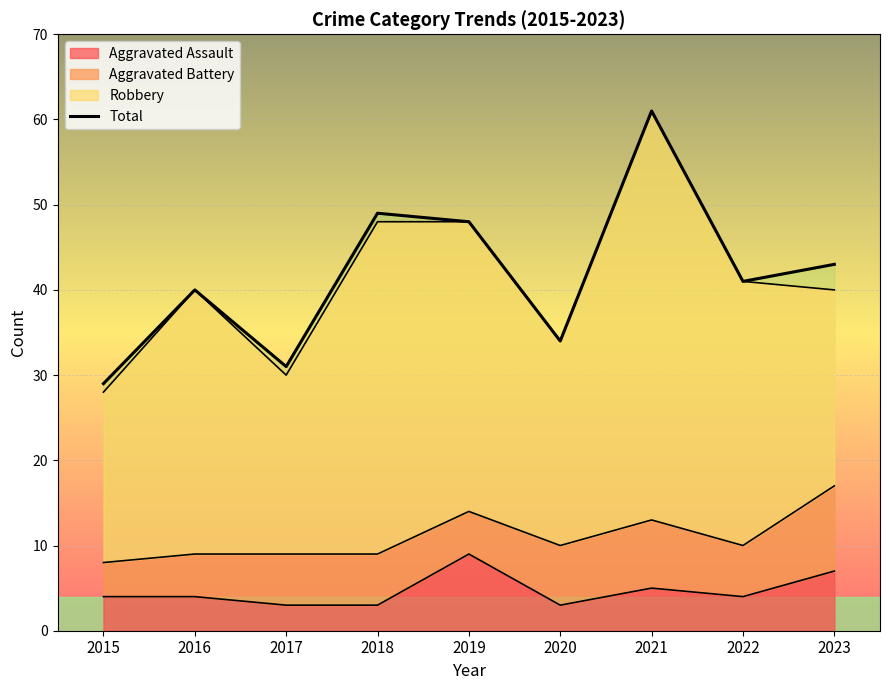

What is the change in value from 2019 to 2021?

+13